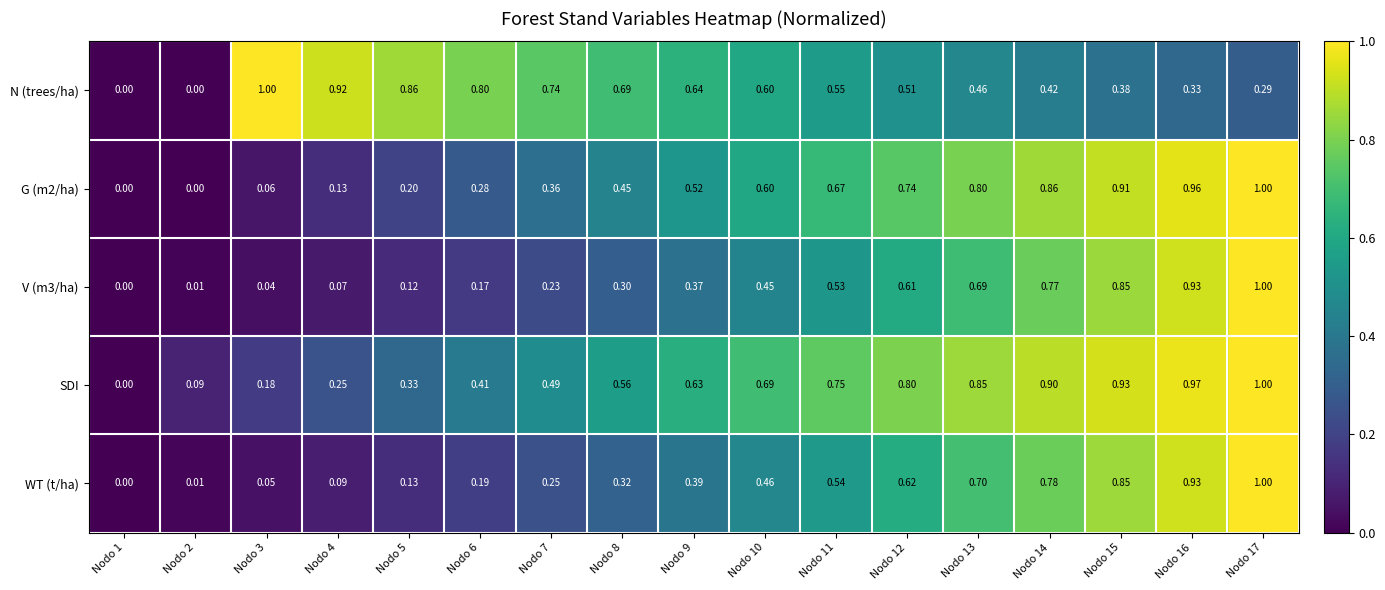

How many values in V (m3/ha) are above zero?

16